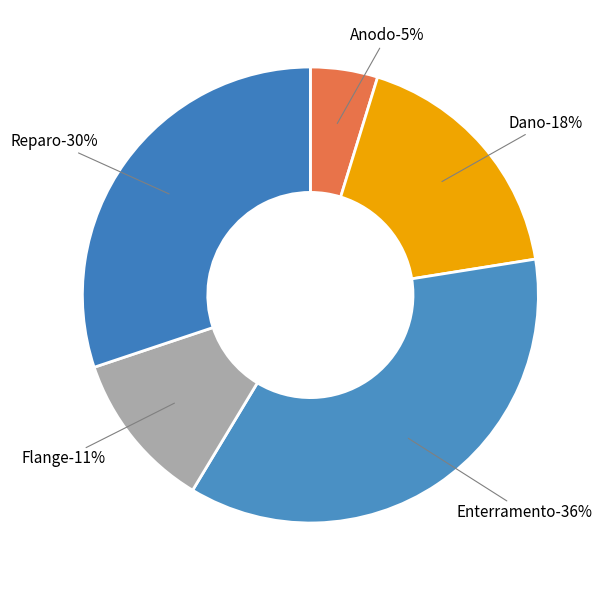

Between Reparo and Dano, which is larger?

Reparo